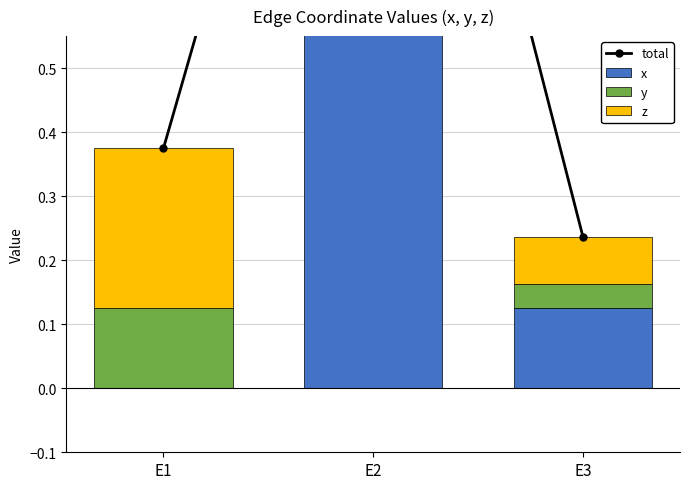

List the series in order of their peak value, lowest first.

y, z, x, total